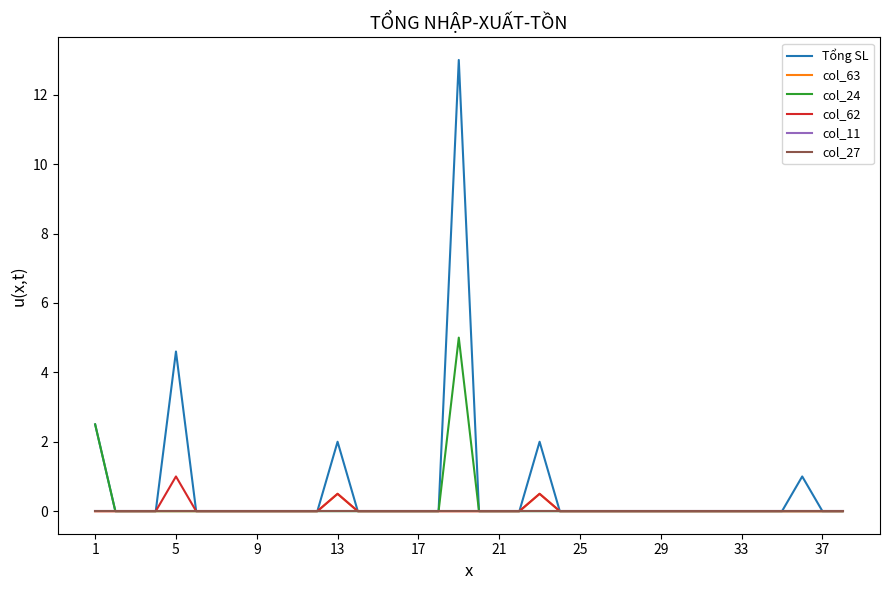

Does the chart display data point markers on the line(s)?

No